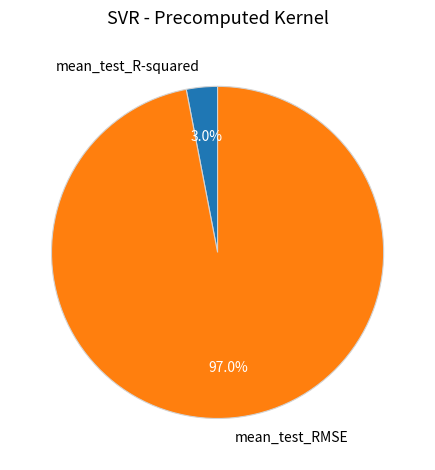

What is the largest slice in the pie chart?

mean_test_RMSE